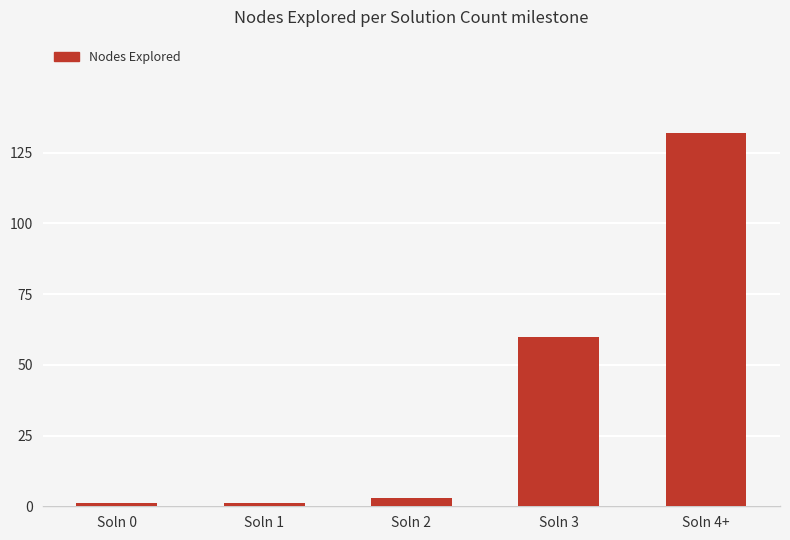

Which has a higher value, Soln 4+ or Soln 3?

Soln 4+